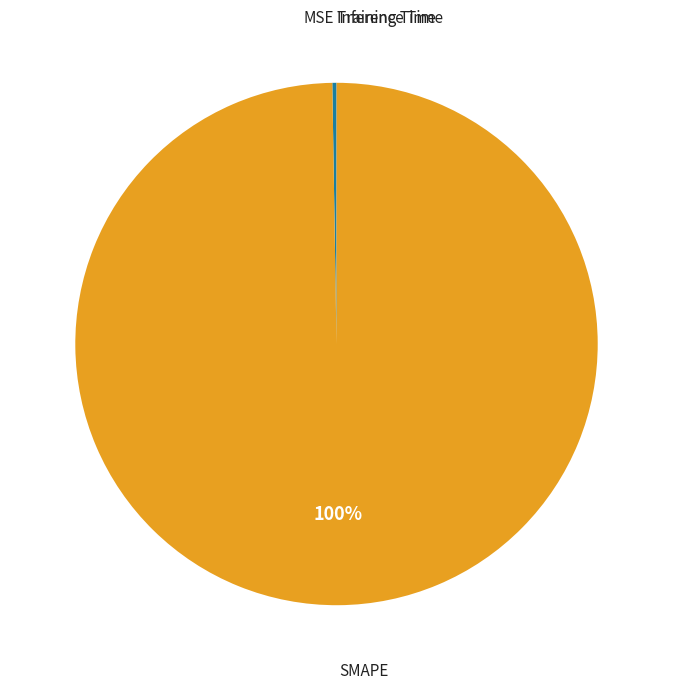

Is there a majority slice in this chart?

Yes